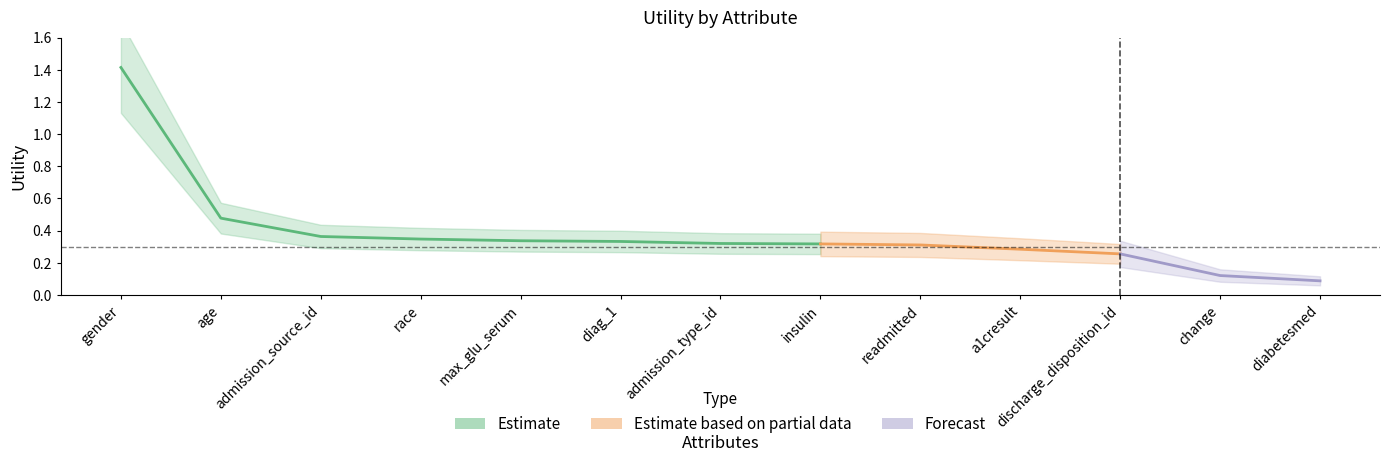

True or false: there are more than 0 points higher than both neighbors.

False